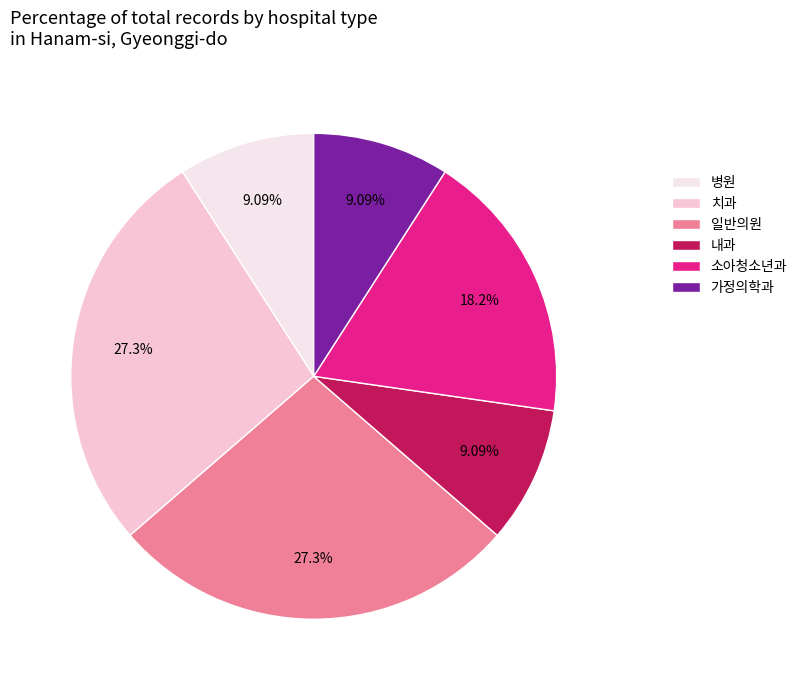

To the nearest percent, what percentage of the pie is 내과?

9%